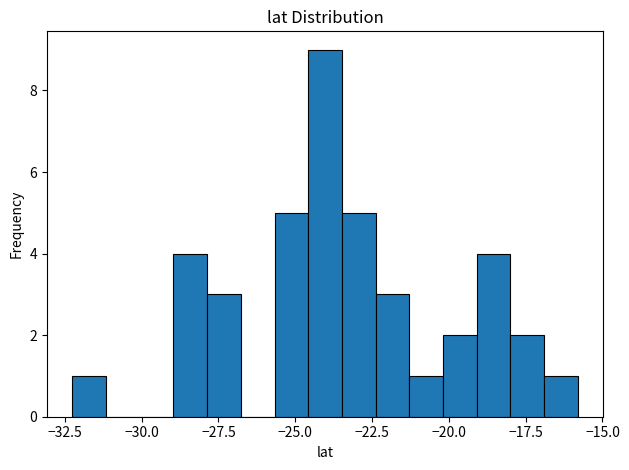

Read against the x-axis, roughly where is the centre of the tallest bar?

-24.0